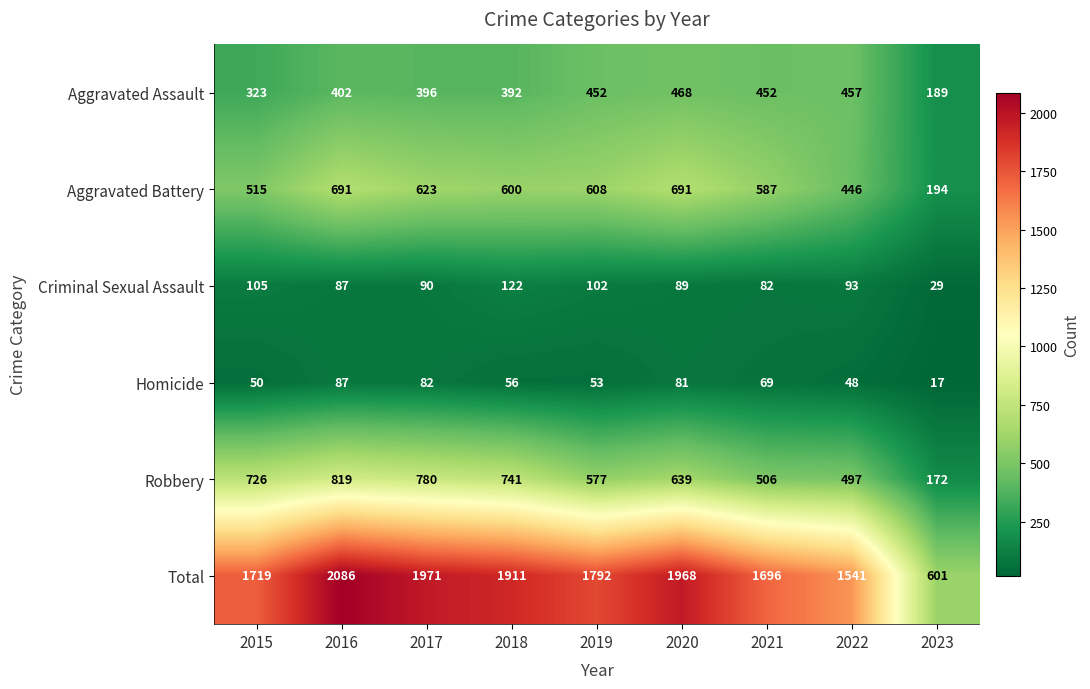

At how many categories does at least one series exceed 539?

9